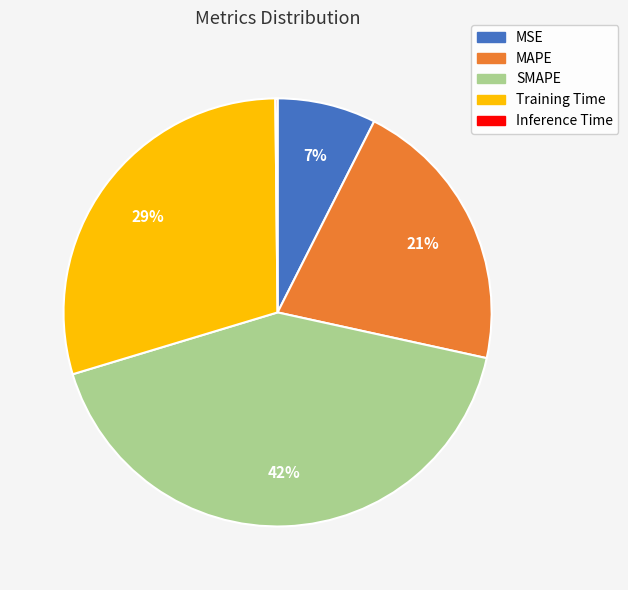

The Training Time slice represents 29% of the pie. True or false?

True